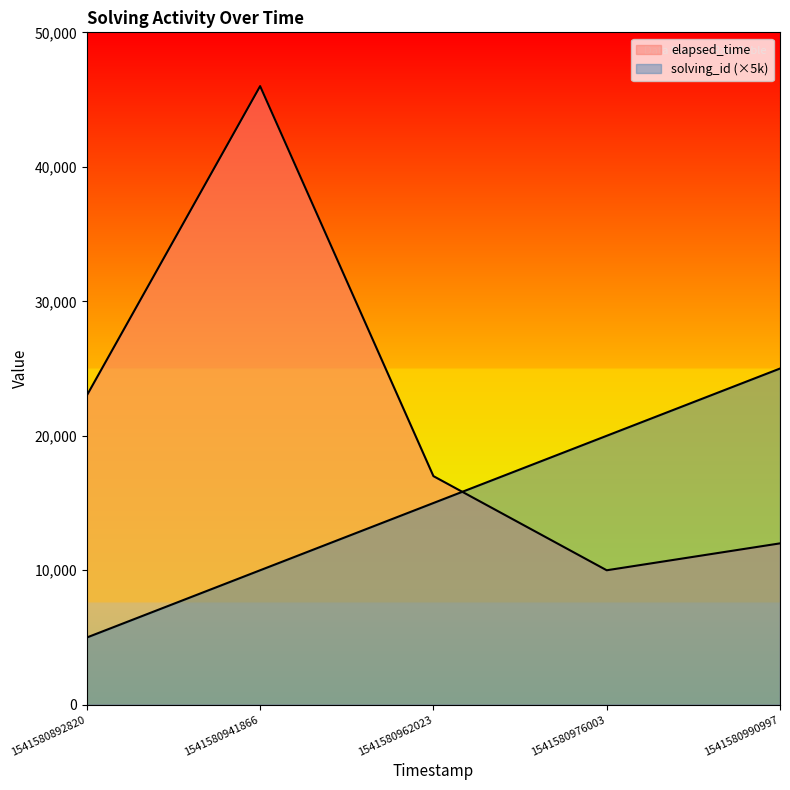

What is the sum of all elapsed_time values?

108000